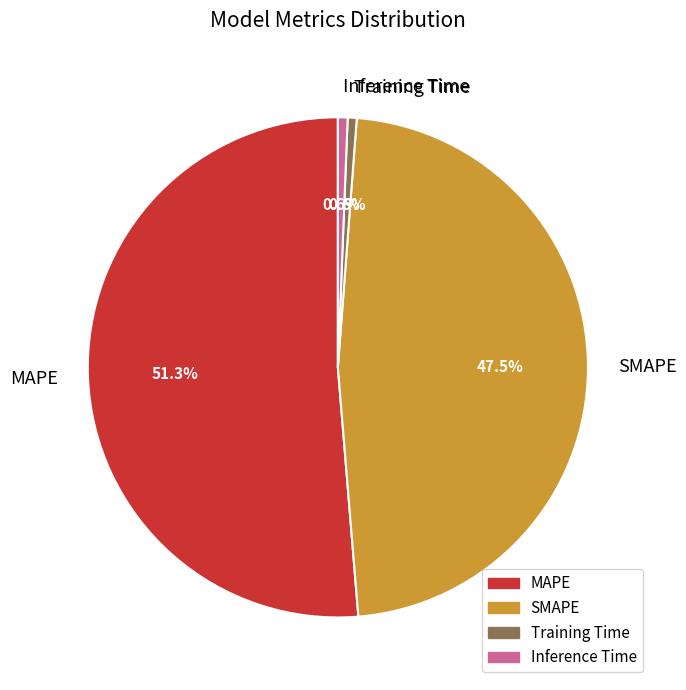

What is the largest slice in the pie chart?

MAPE